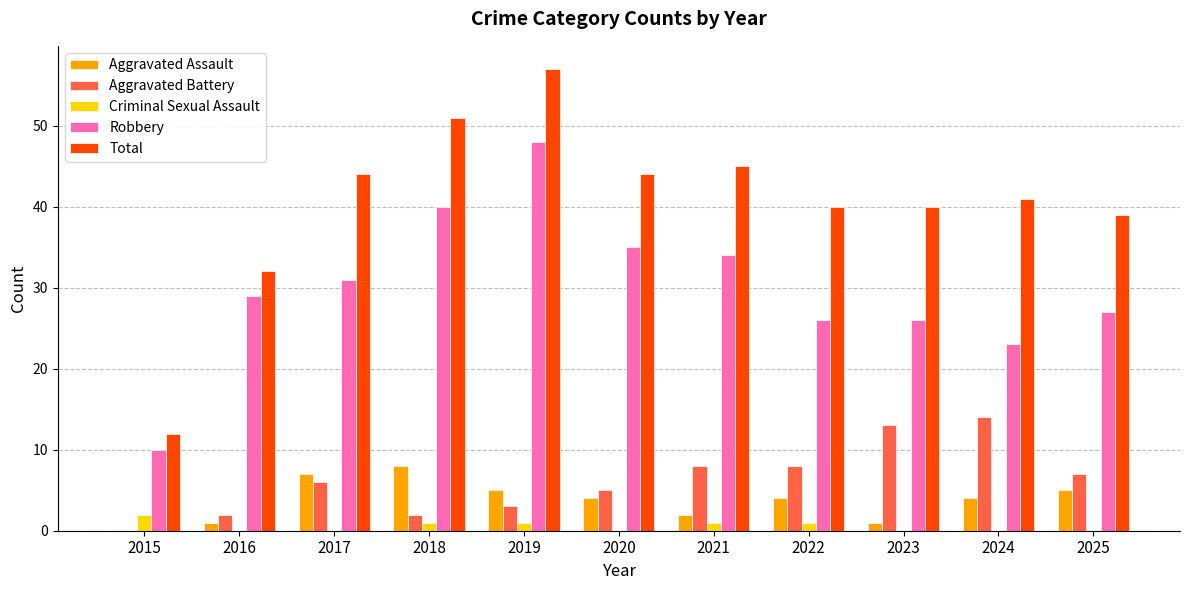

The value of Aggravated Battery at 2019 is 1. True or false?

False